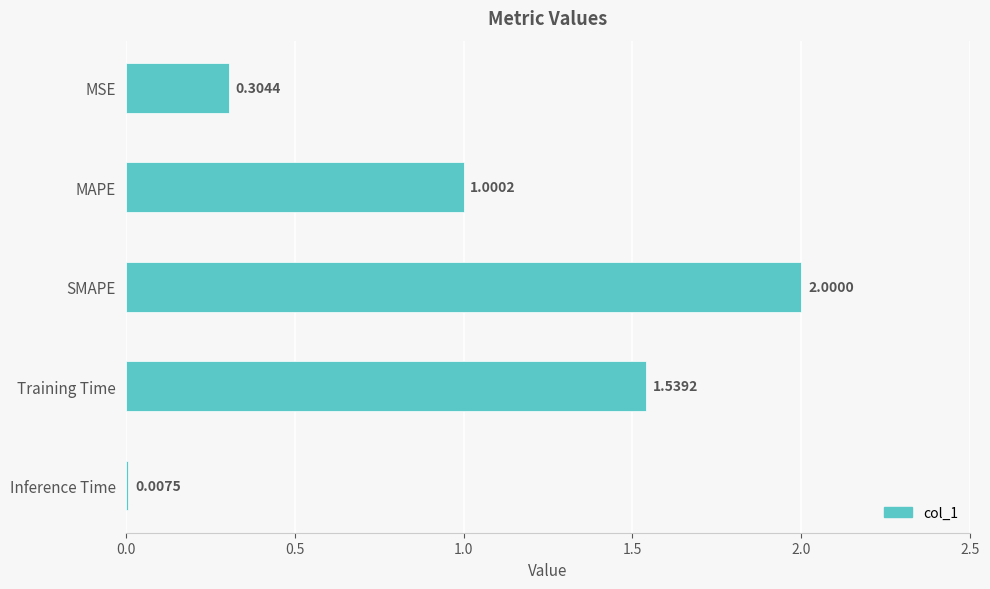

What is the change in value from MSE to MAPE?

+0.7